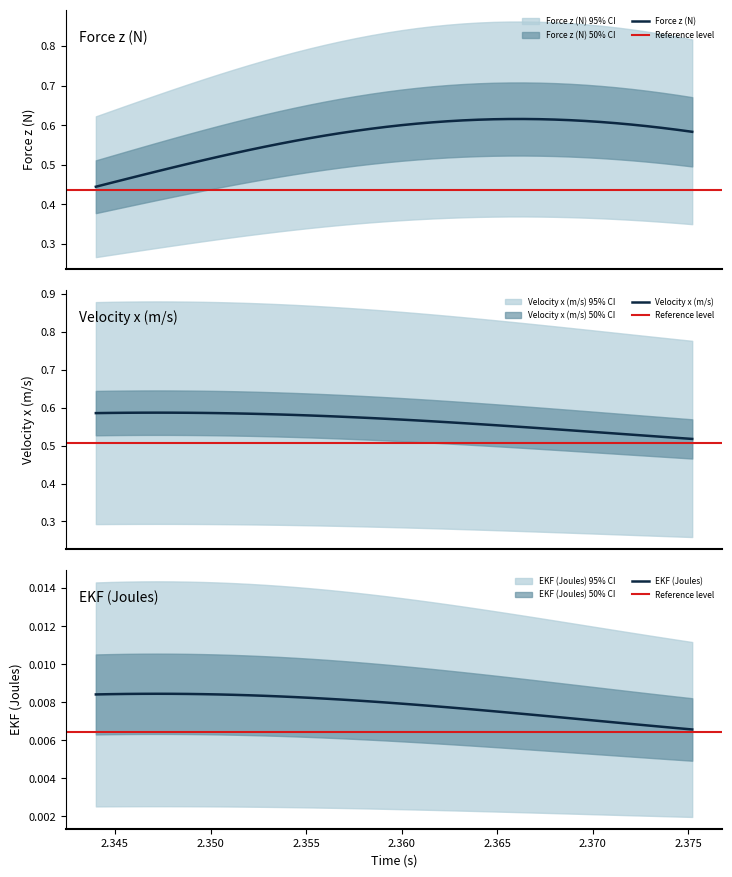

True or false: EKF (Joules) and Velocity x (m/s) intersect in this chart.

False